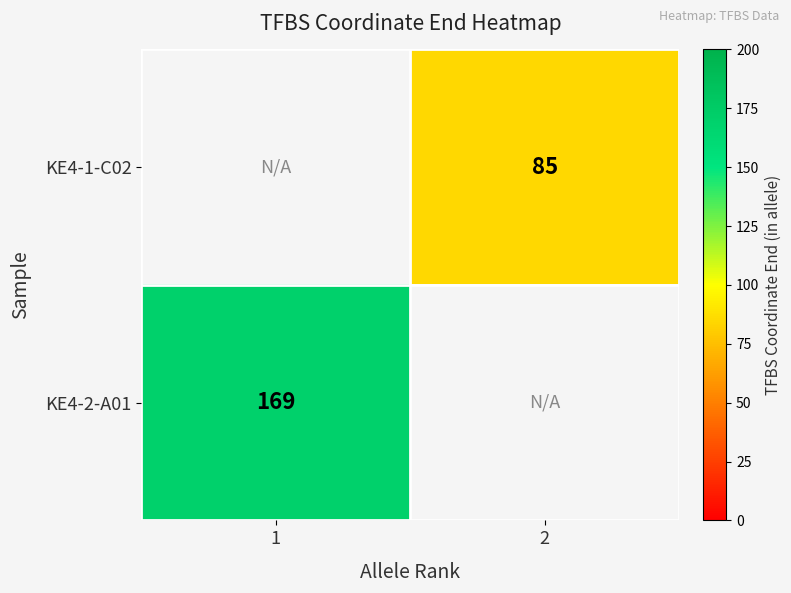

The value of KE4-2-A01 at 1 is 117.9. True or false?

False